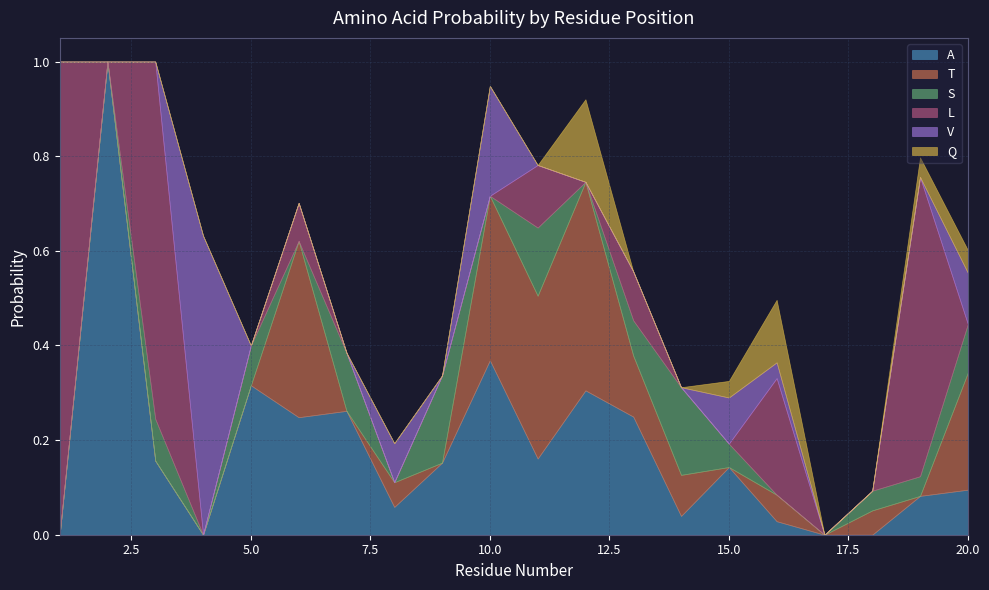

True or false: S and Q intersect in this chart.

True